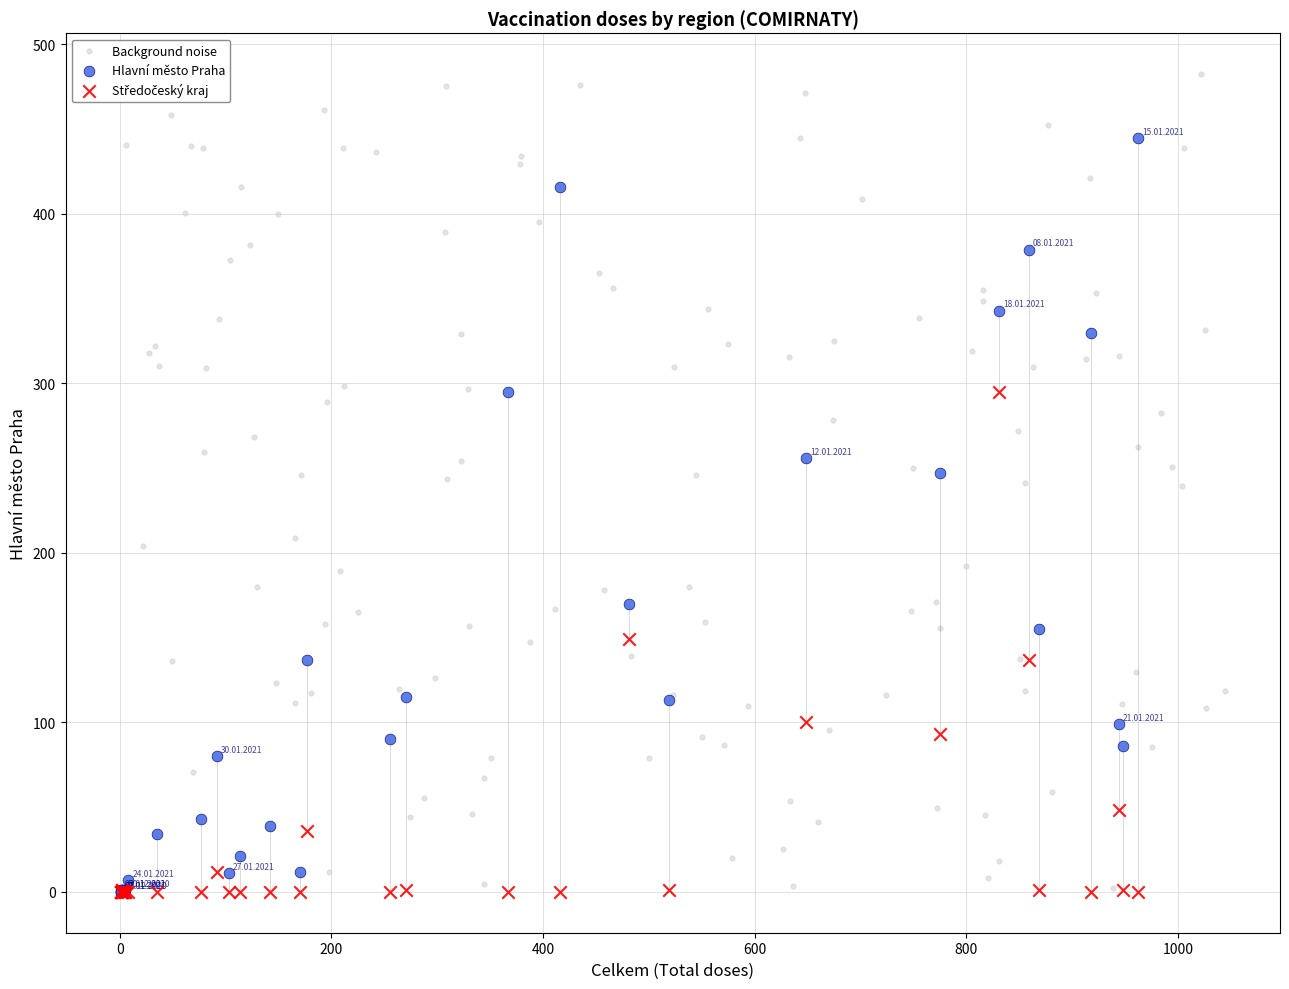

Which series has the widest spread of Y values?

Background noise